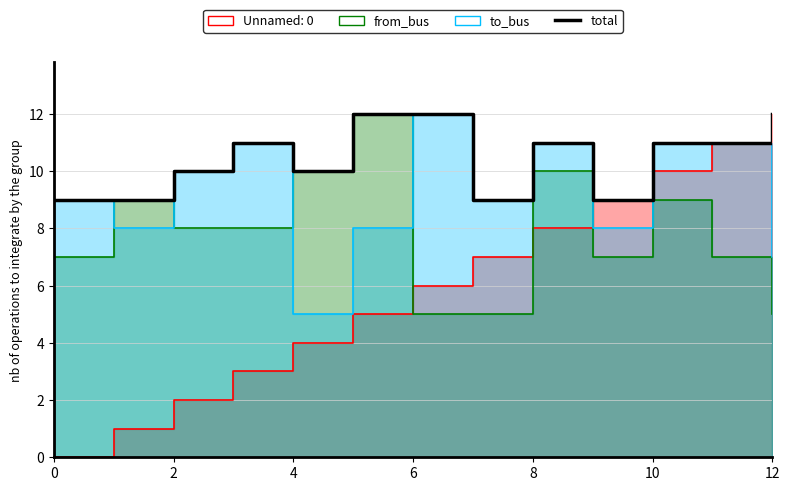

How many data points are above 11?

3